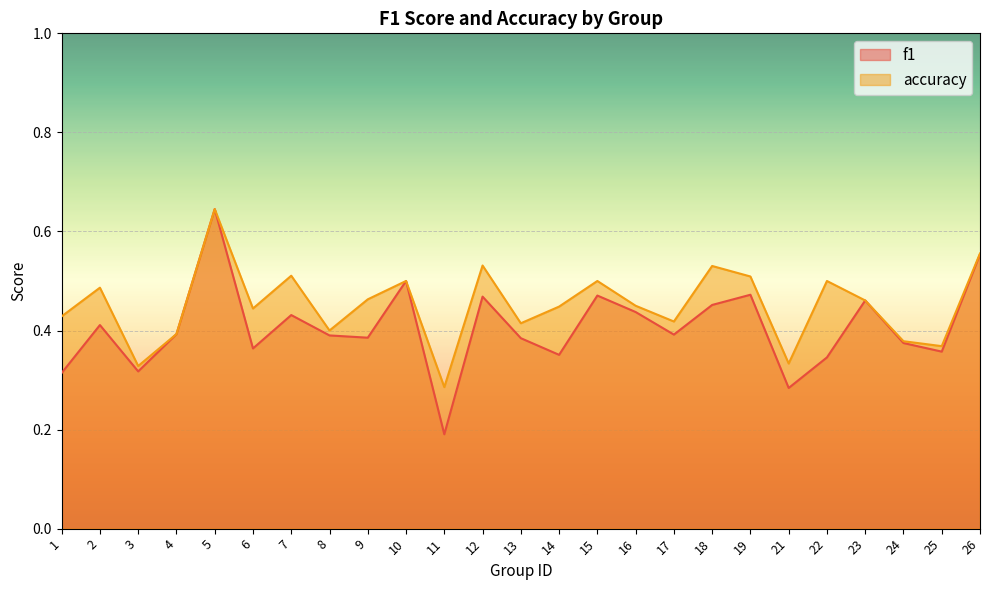

True or false: accuracy and f1 intersect in this chart.

False